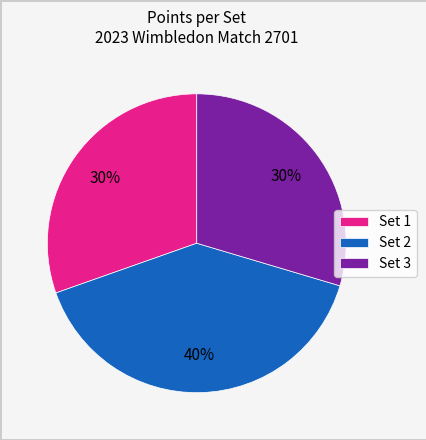

The Set 2 slice represents 40% of the pie. True or false?

True